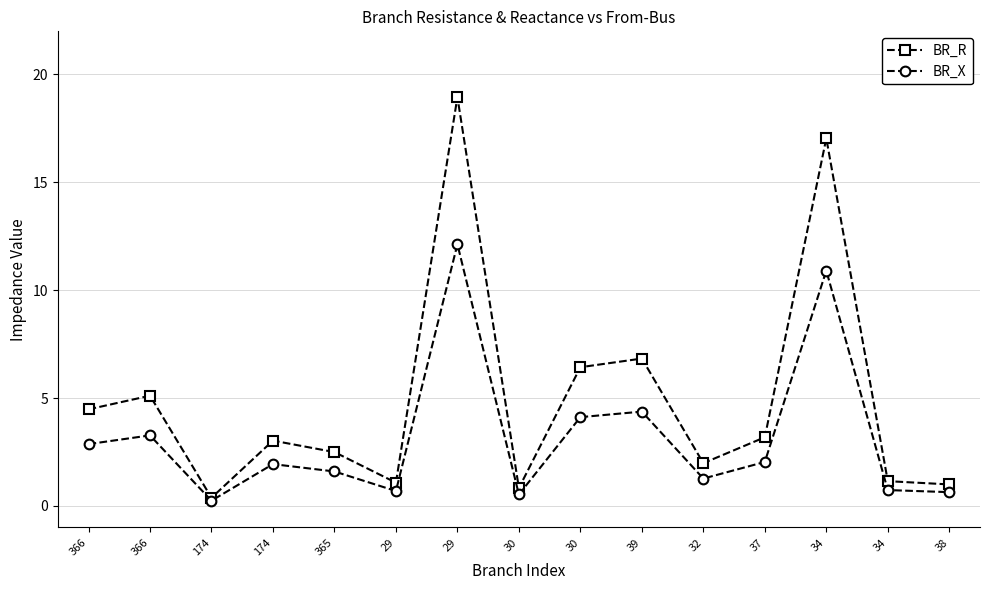

True or false: BR_X and BR_R intersect in this chart.

False